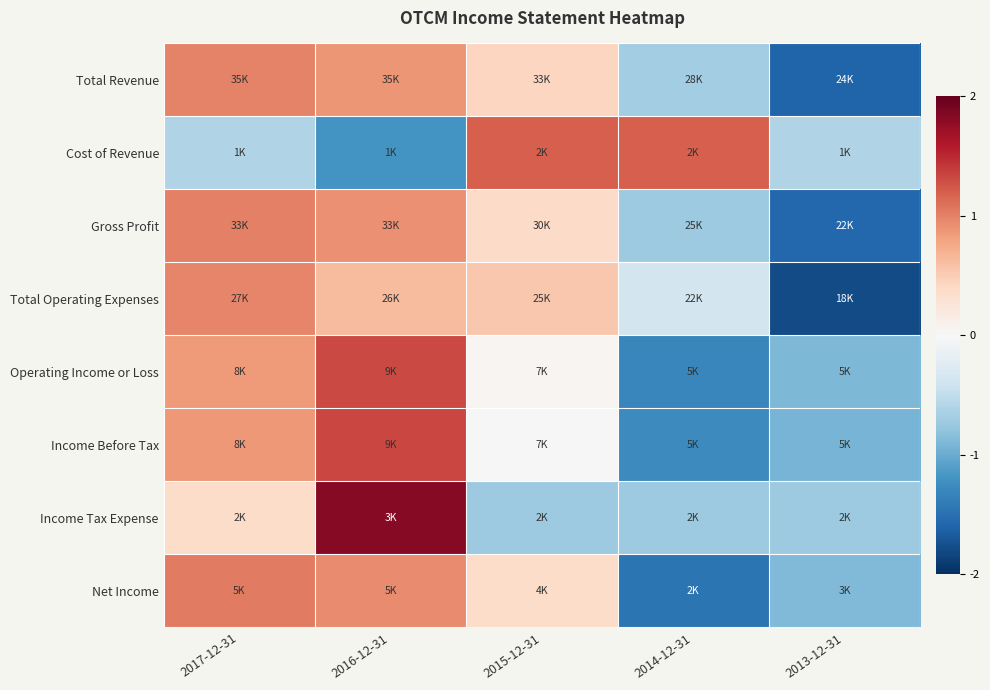

At how many categories does at least one series exceed 0?

4